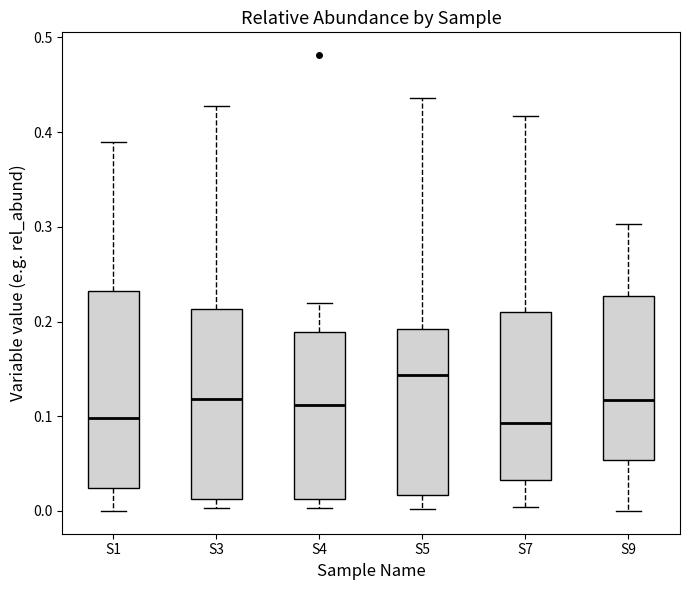

Reading left to right, read every box against the y-axis: the position of its median line, the range the box covers, and the ends of its whiskers. The values are not printed on the chart, so give them approximately, as read against the axis.

S1: median 0.10, box 0.02 to 0.23, whiskers 0.00 to 0.39
S3: median 0.12, box 0.01 to 0.21, whiskers 0.00 to 0.43
S4: median 0.11, box 0.01 to 0.19, whiskers 0.00 to 0.22
S5: median 0.14, box 0.02 to 0.19, whiskers 0.00 to 0.44
S7: median 0.09, box 0.03 to 0.21, whiskers 0.00 to 0.42
S9: median 0.12, box 0.05 to 0.23, whiskers 0.00 to 0.30